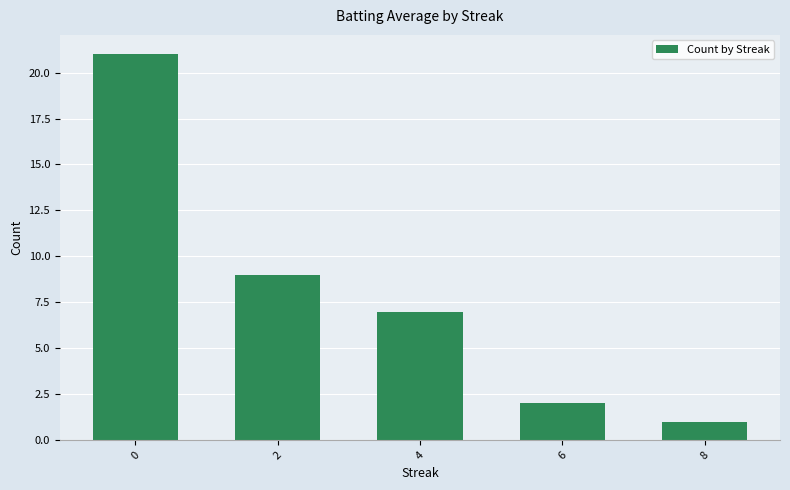

How many data points does each series have?

5